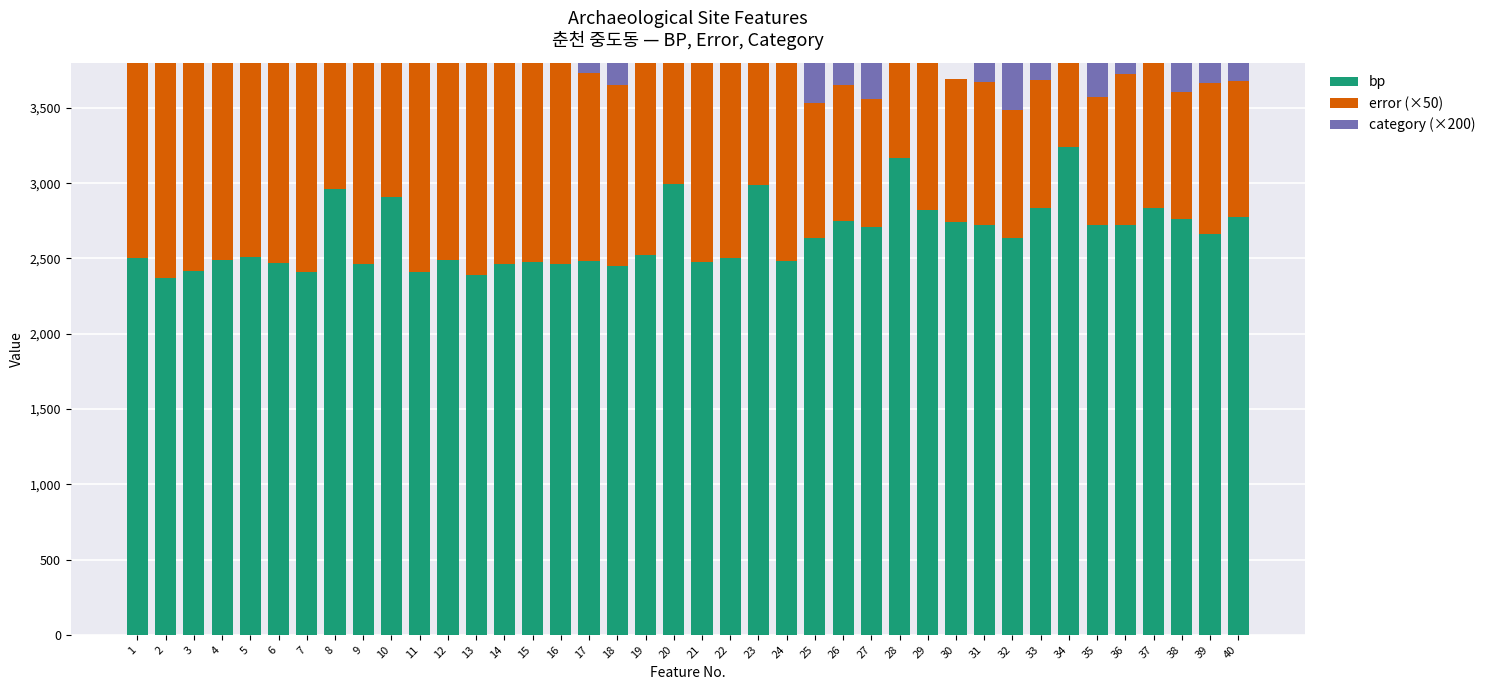

What is the difference between the second highest and minimum values in the category (×200) series?

600